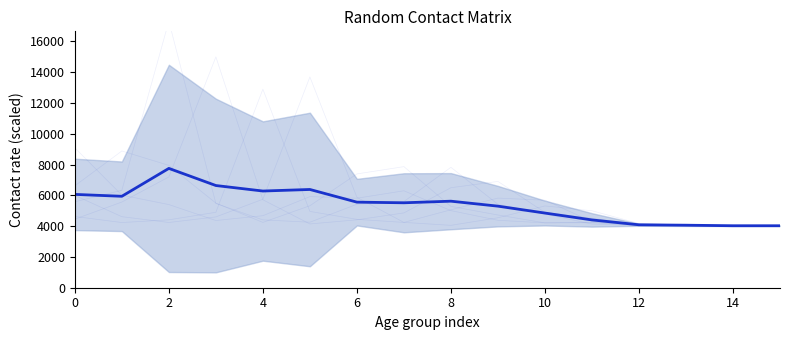

What is the label of the 3rd point from the right?

13